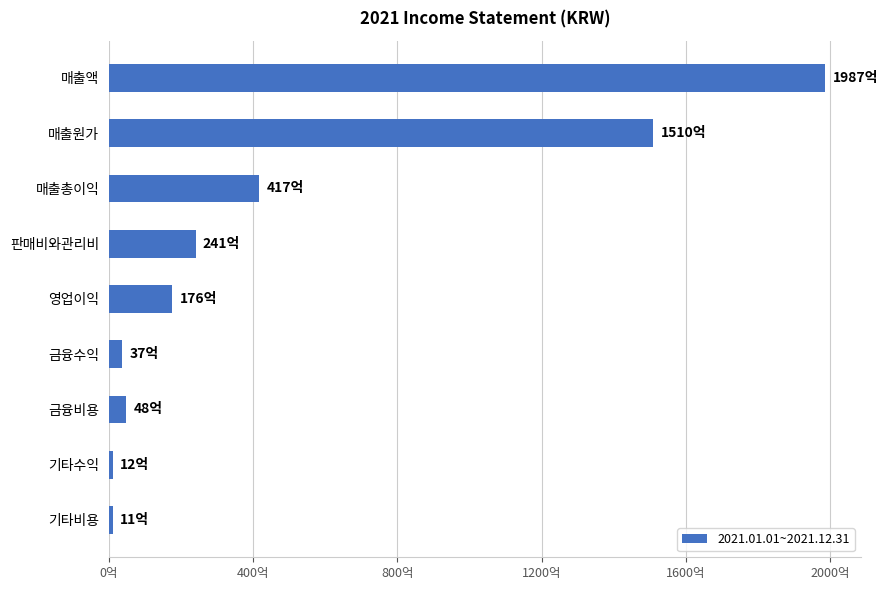

How many distinct data groups are displayed?

1